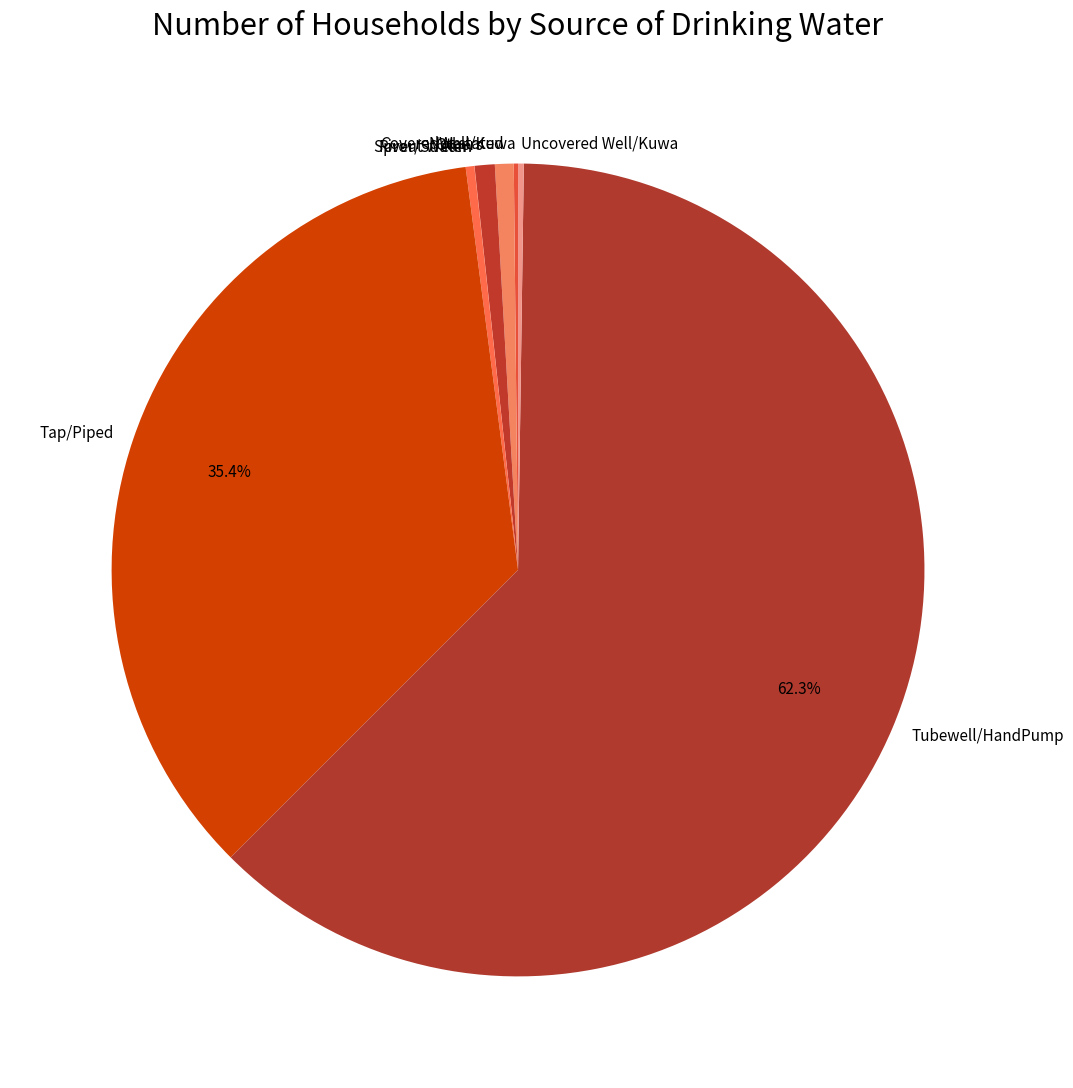

The Tubewell/HandPump slice represents 75% of the pie. True or false?

False